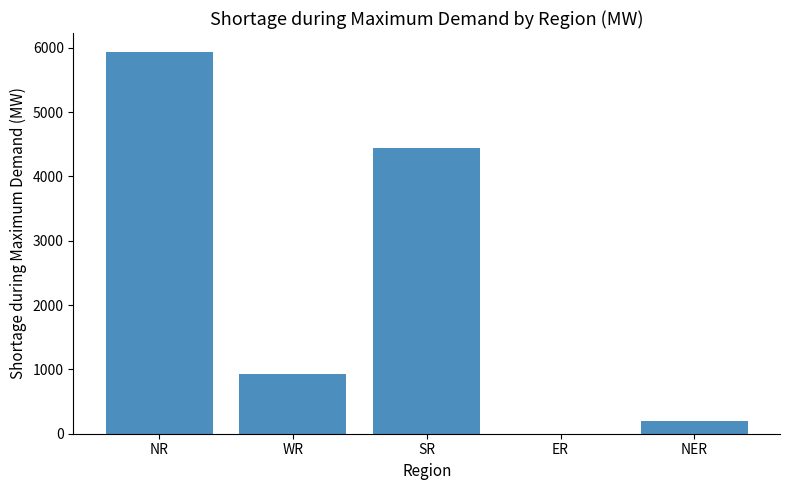

What is the sum of all values?

11498